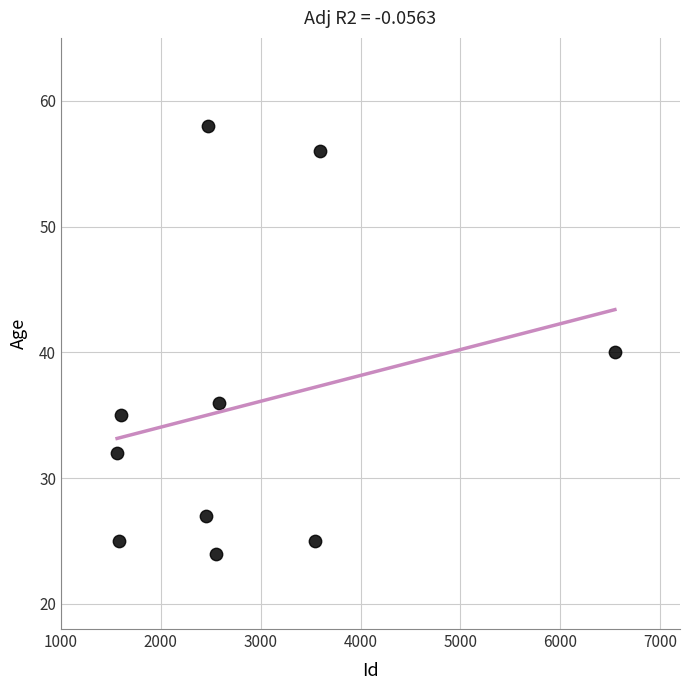

What Y value in the scatter plot is closest to 41?

40